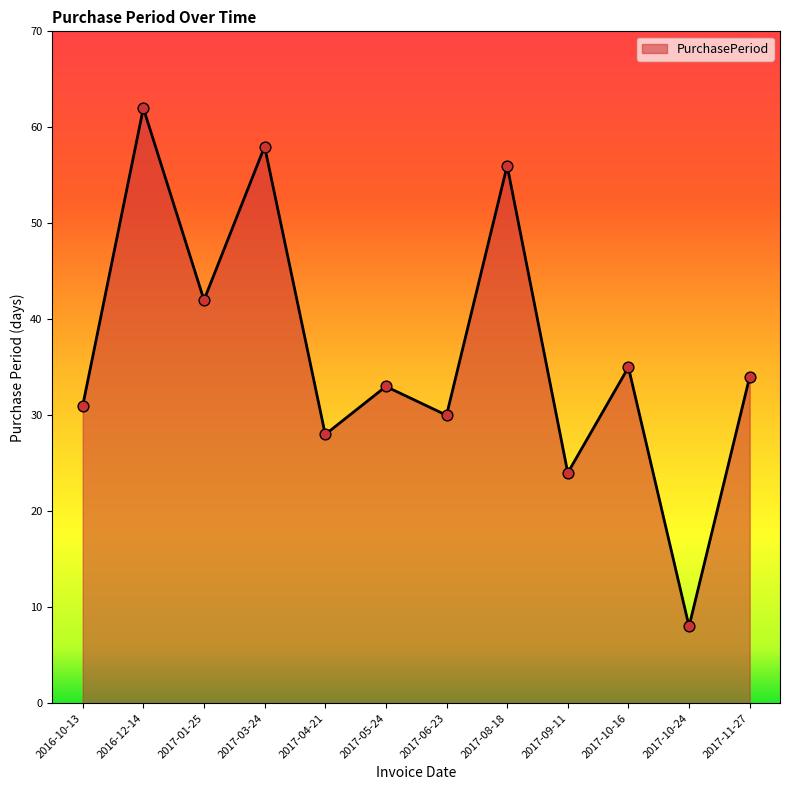

Between 2016-10-13 and 2017-10-16, which is larger?

2017-10-16